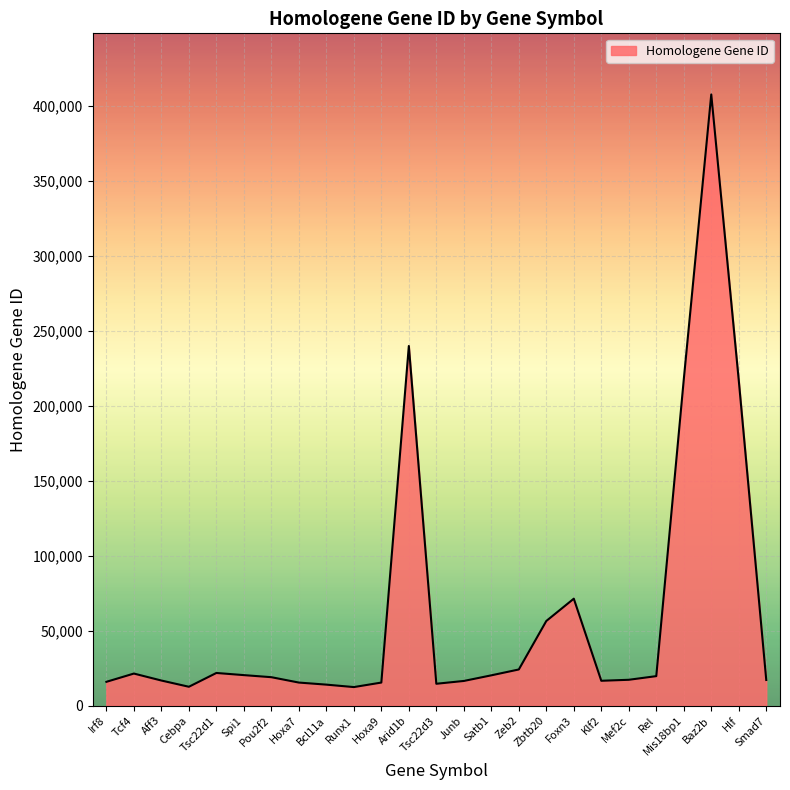

Which has a higher value, Arid1b or Baz2b?

Baz2b